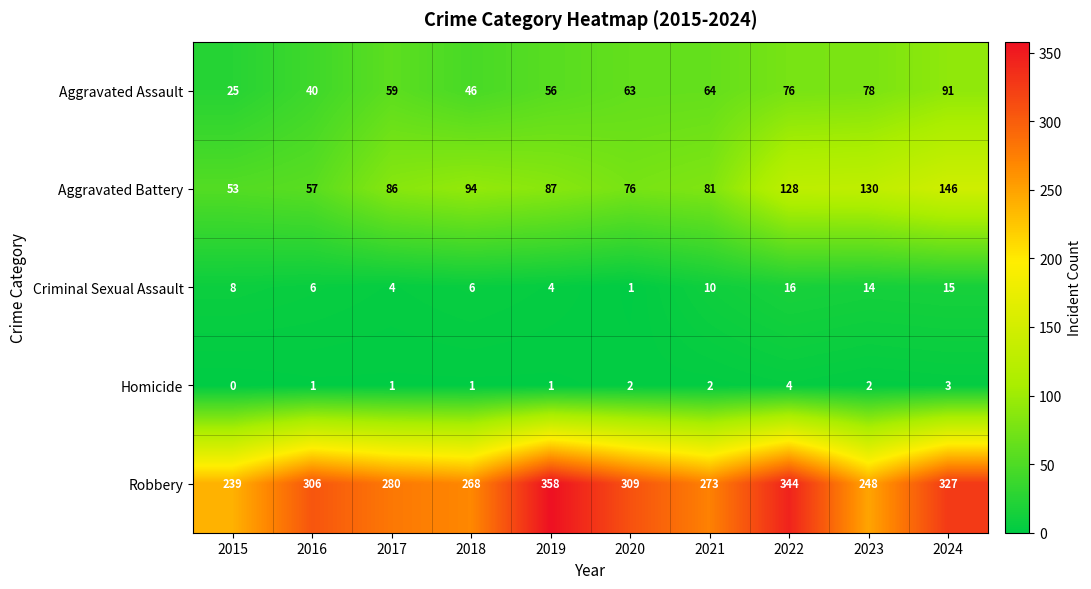

Count the number of categories in the chart.

10